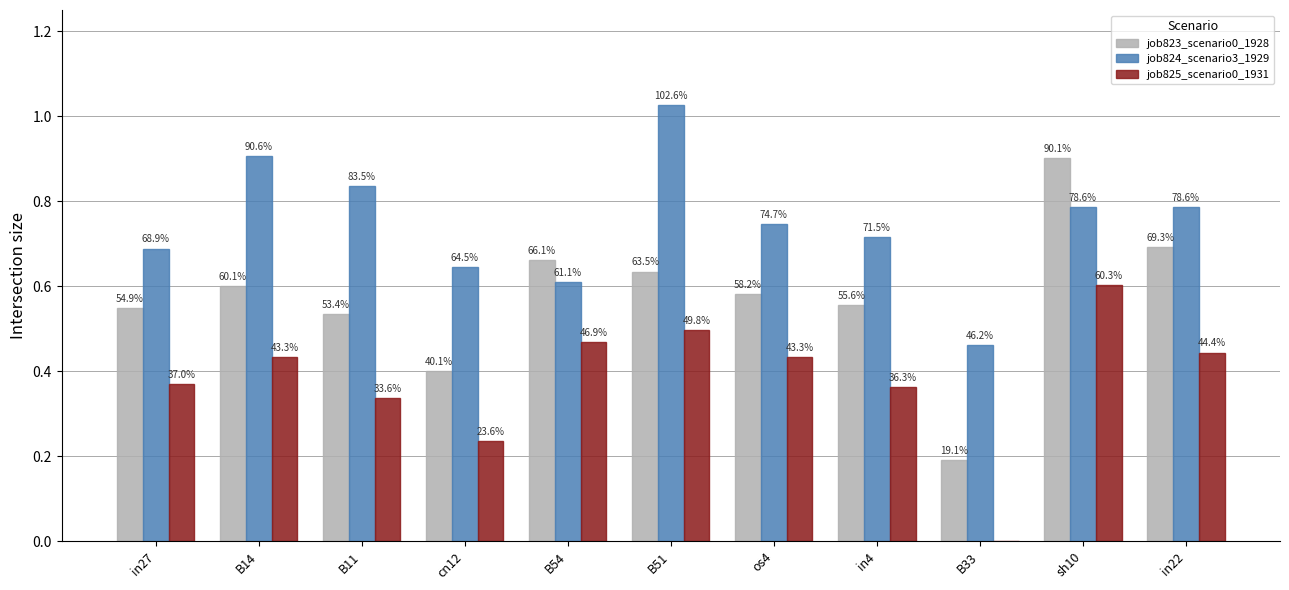

Are the bars horizontal?

No